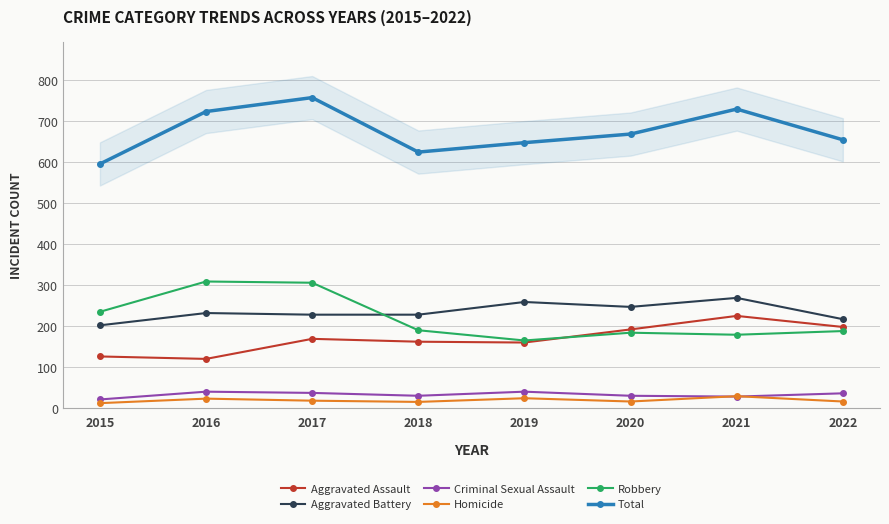

Reading left to right, transcribe all the data shown in this chart.

Aggravated Assault: 126	120	169	162	160	192	225	198
Aggravated Battery: 202	232	228	228	259	247	269	217
Criminal Sexual Assault: 21	40	37	30	40	30	28	36
Homicide: 12	23	18	15	24	16	29	16
Robbery: 235	309	306	190	165	184	179	188
Total: 596	724	758	625	648	669	730	655